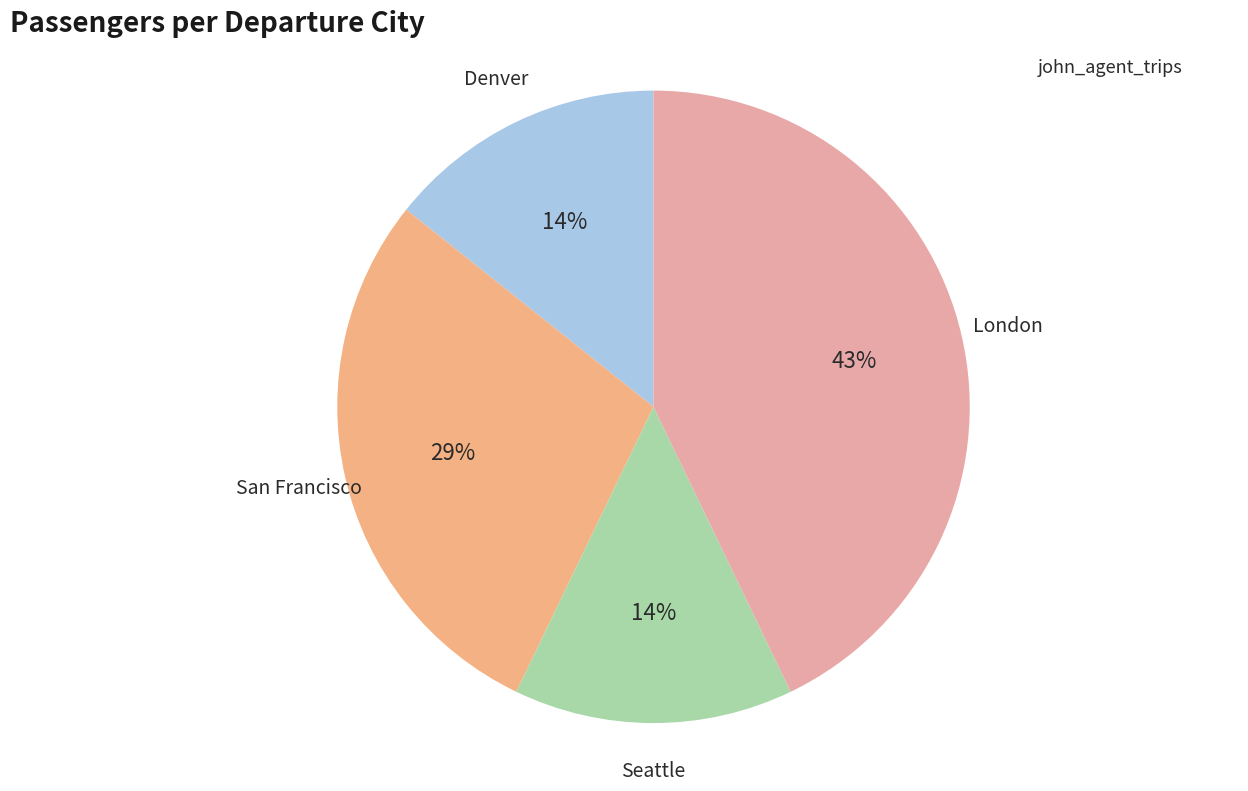

What is the largest slice in the pie chart?

London